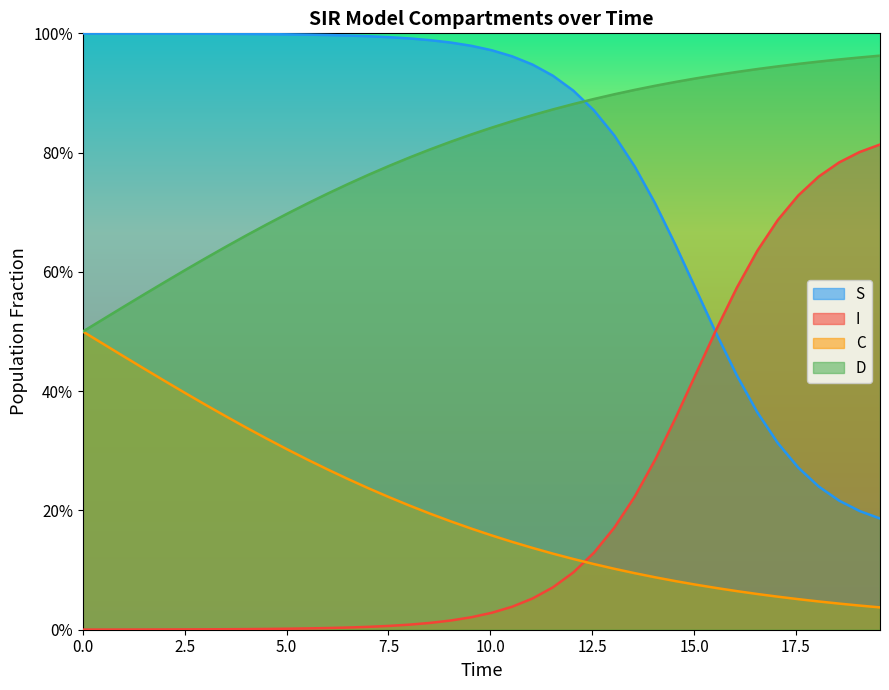

Is the value of I at 25 greater than the value of C at 9?

No